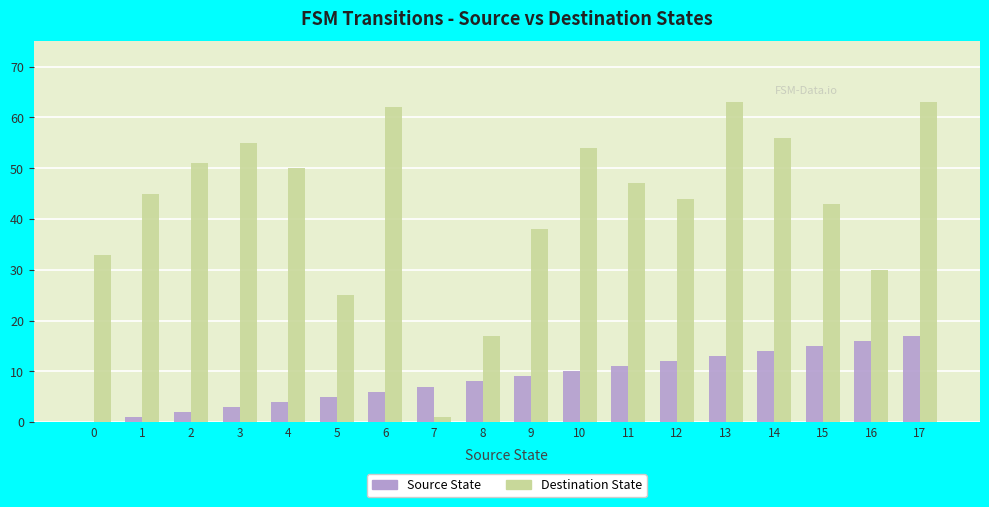

What value does the Destination State series have at 6, to the nearest 5?

60